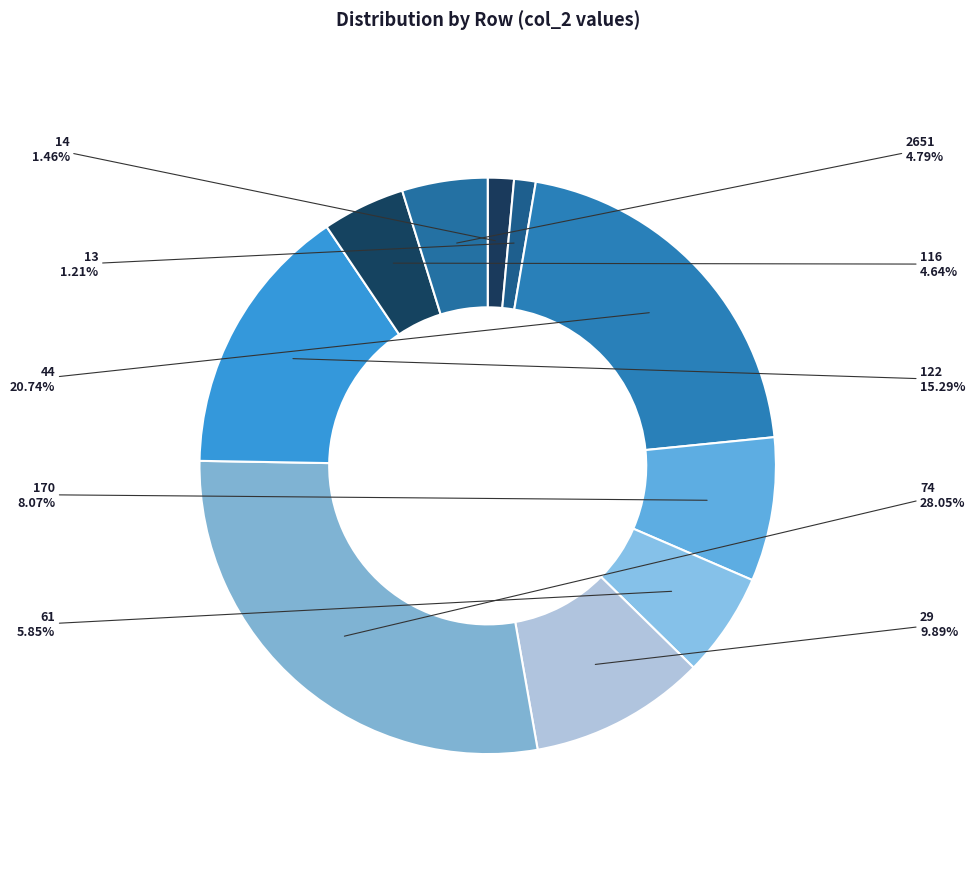

To the nearest percent, what is the difference between the largest and smallest slice percentages?

27%